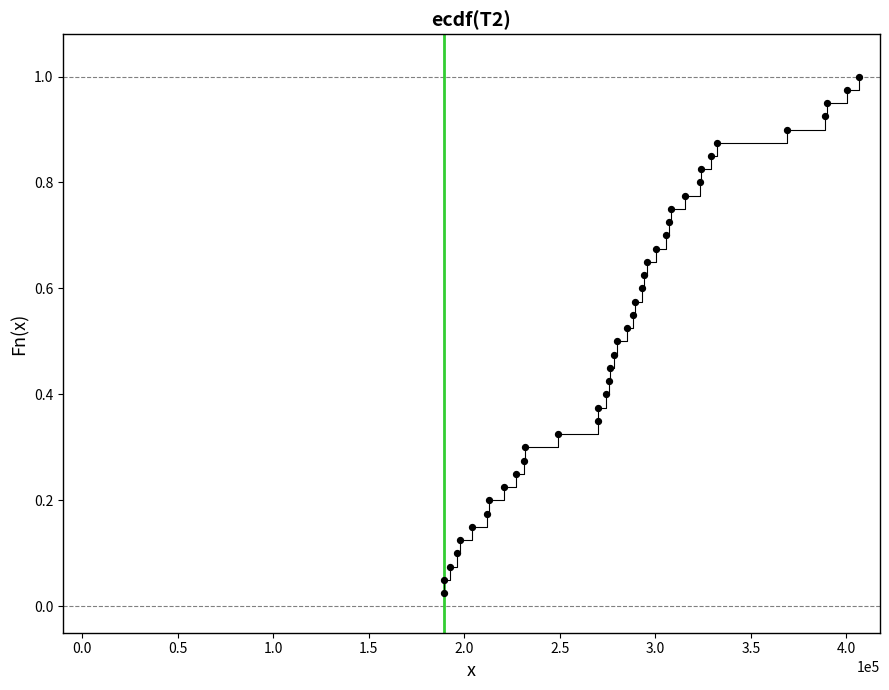

What is the range of X values (max minus min)?

217328.0